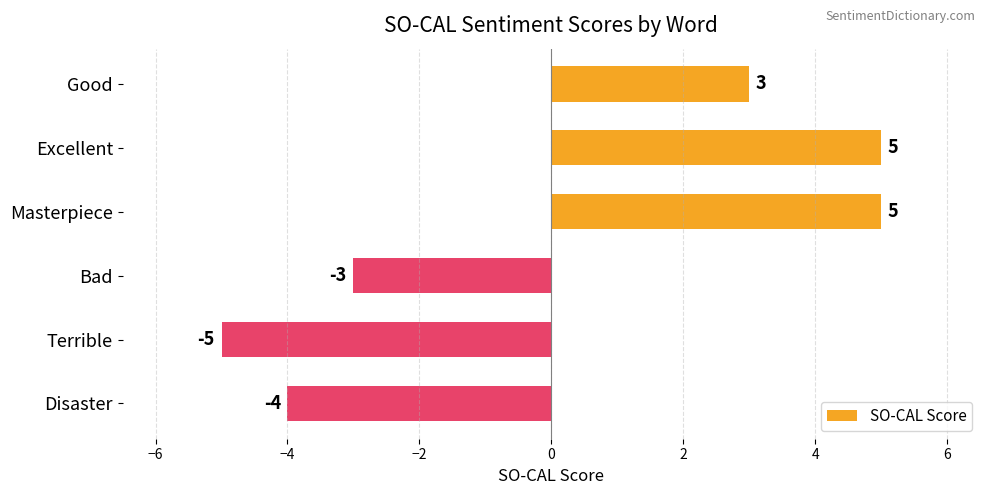

Count the values in the range -4 to 5.

5